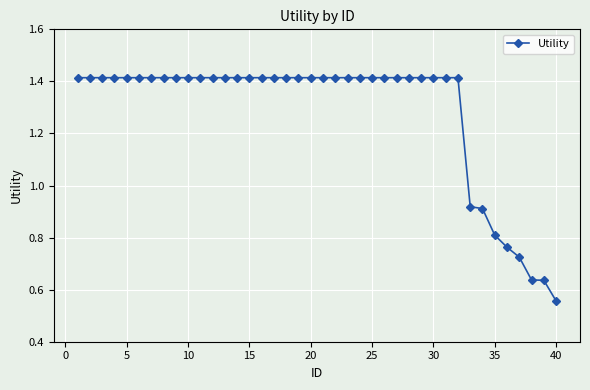

What is the sum of all values?

51.2